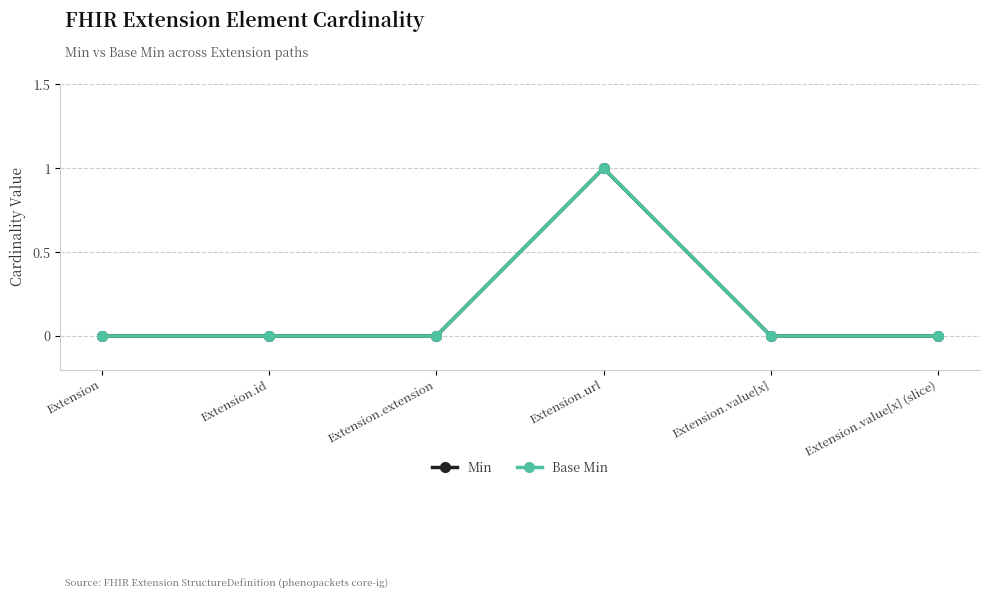

Which series changed the most between Extension and Extension.value[x]?

Min